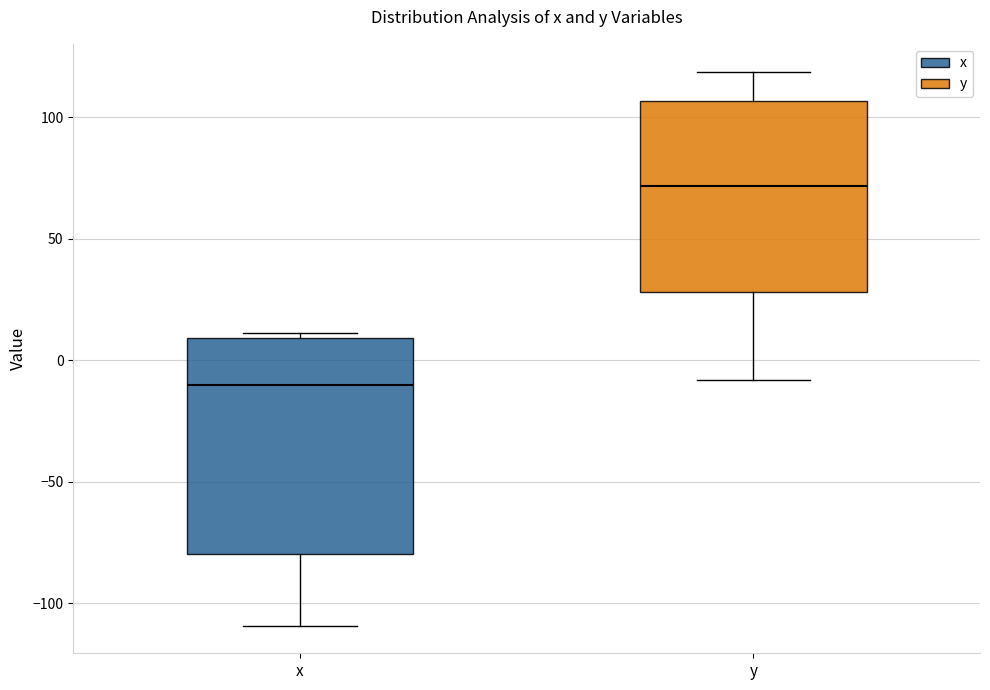

Which box is the tallest, from its lower edge to its upper edge?

x